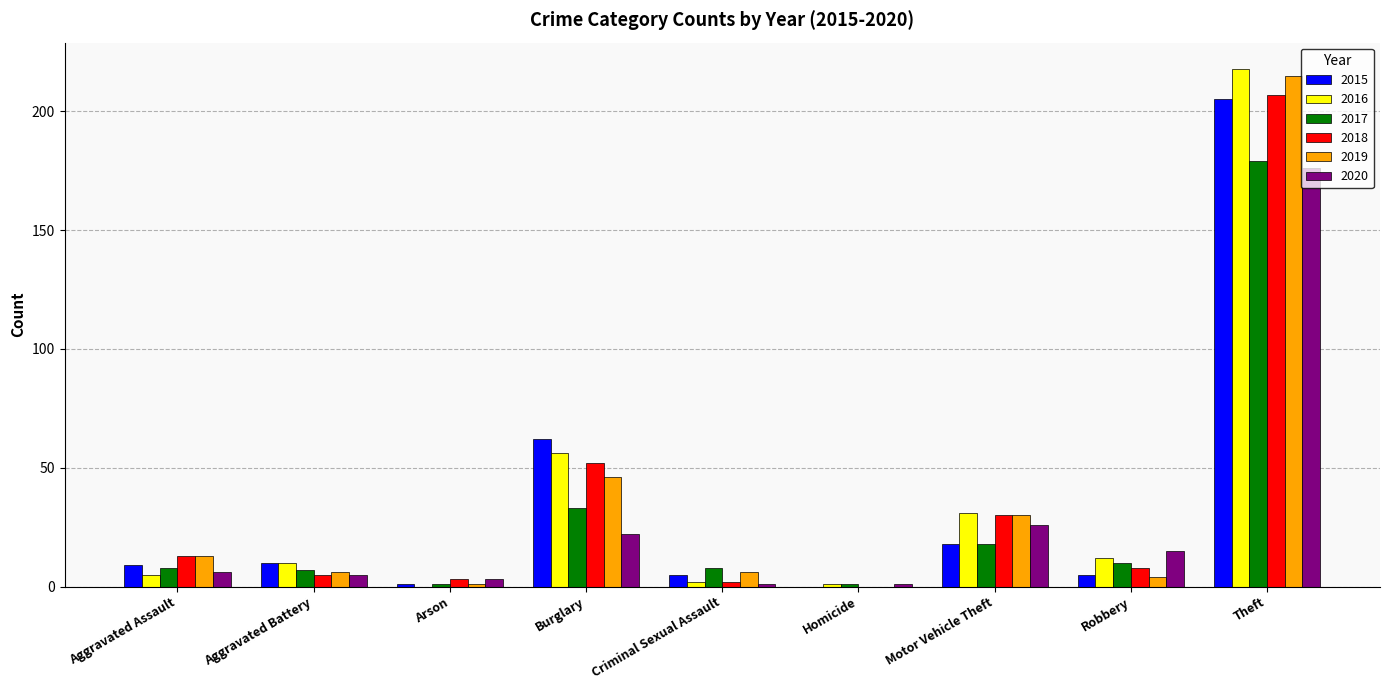

What are all the series names shown in the legend?

2015, 2016, 2017, 2018, 2019, 2020